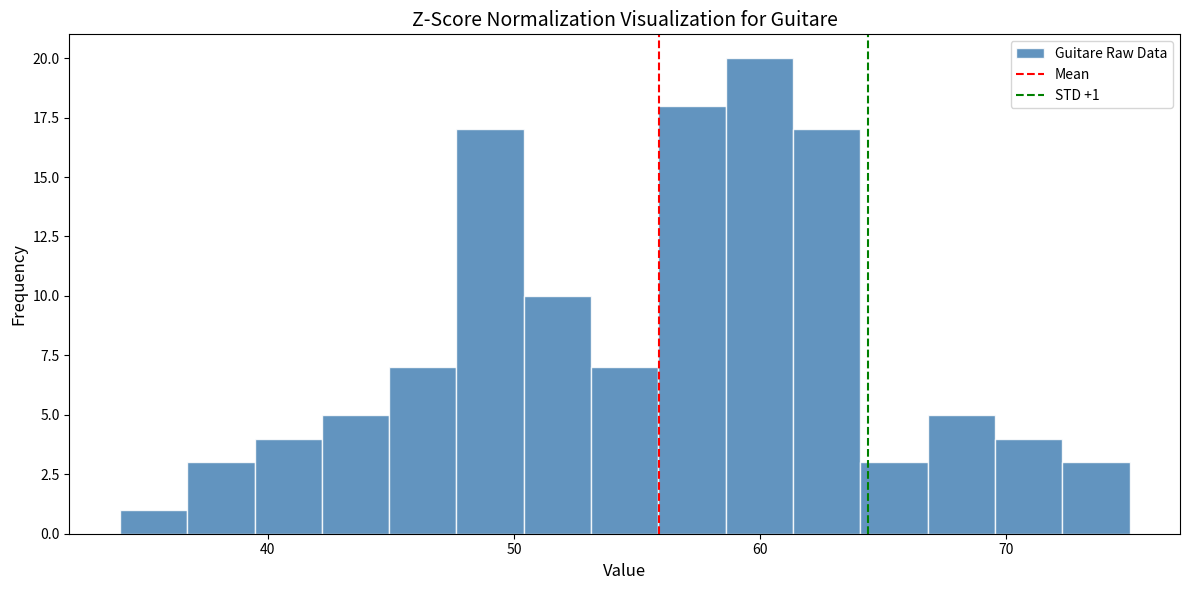

Around what value on the x-axis is the tallest bar? Give the approximate position of its centre, as read against the axis.

60